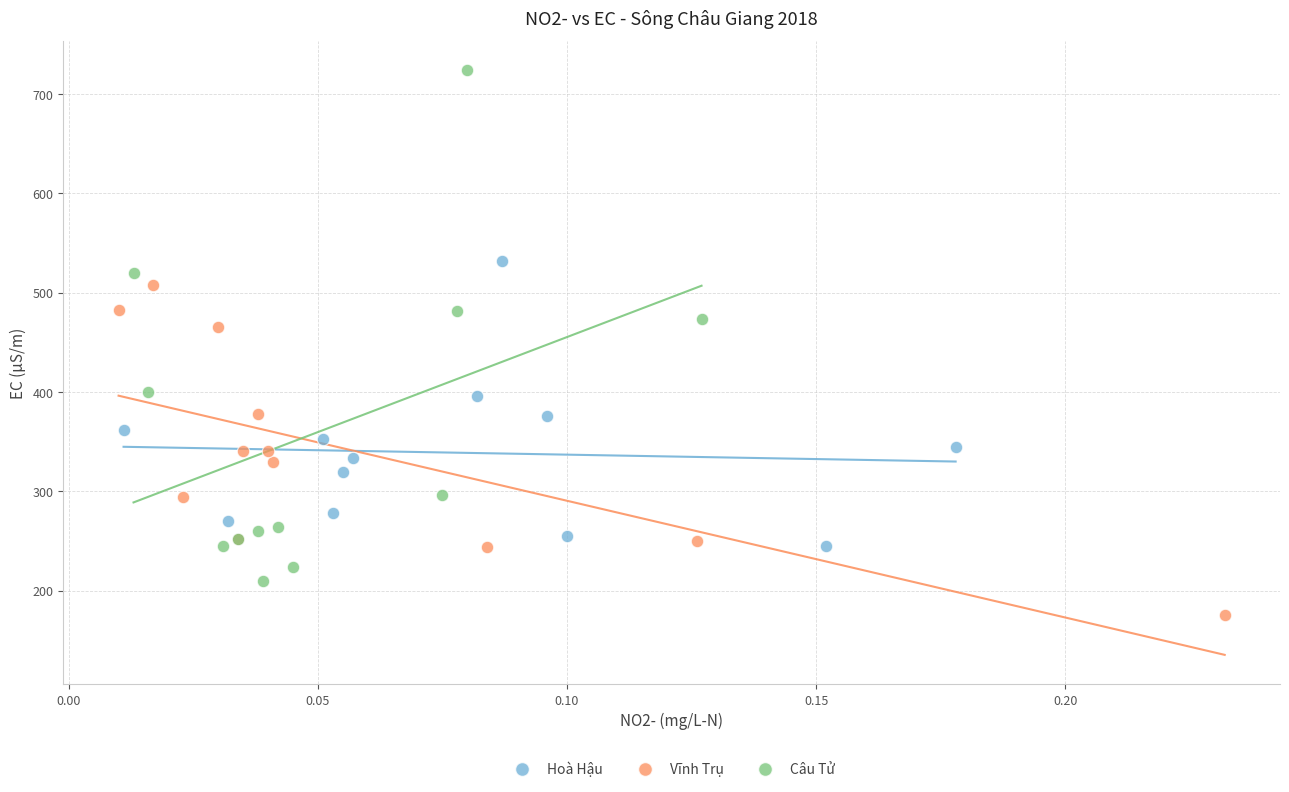

Which series reaches the maximum Y coordinate?

Câu Tử